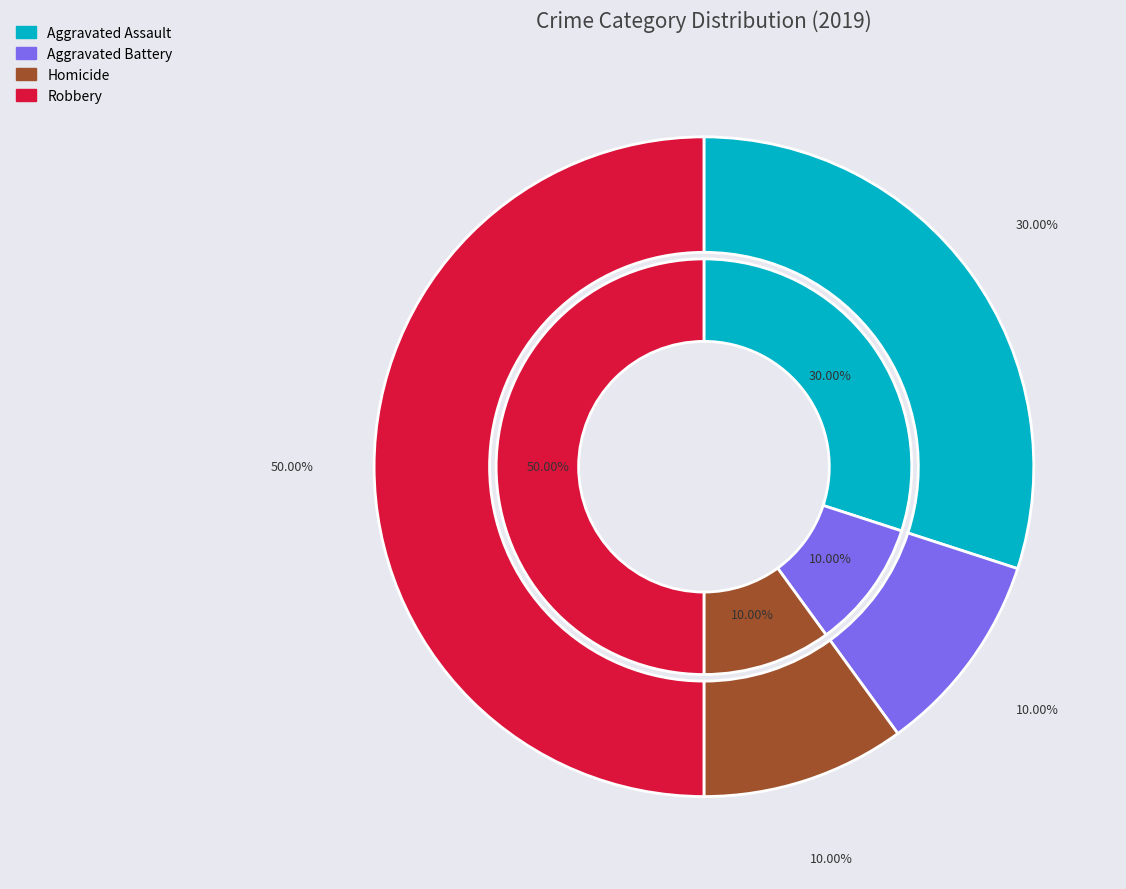

Is there any slice that represents more than half of the pie?

No